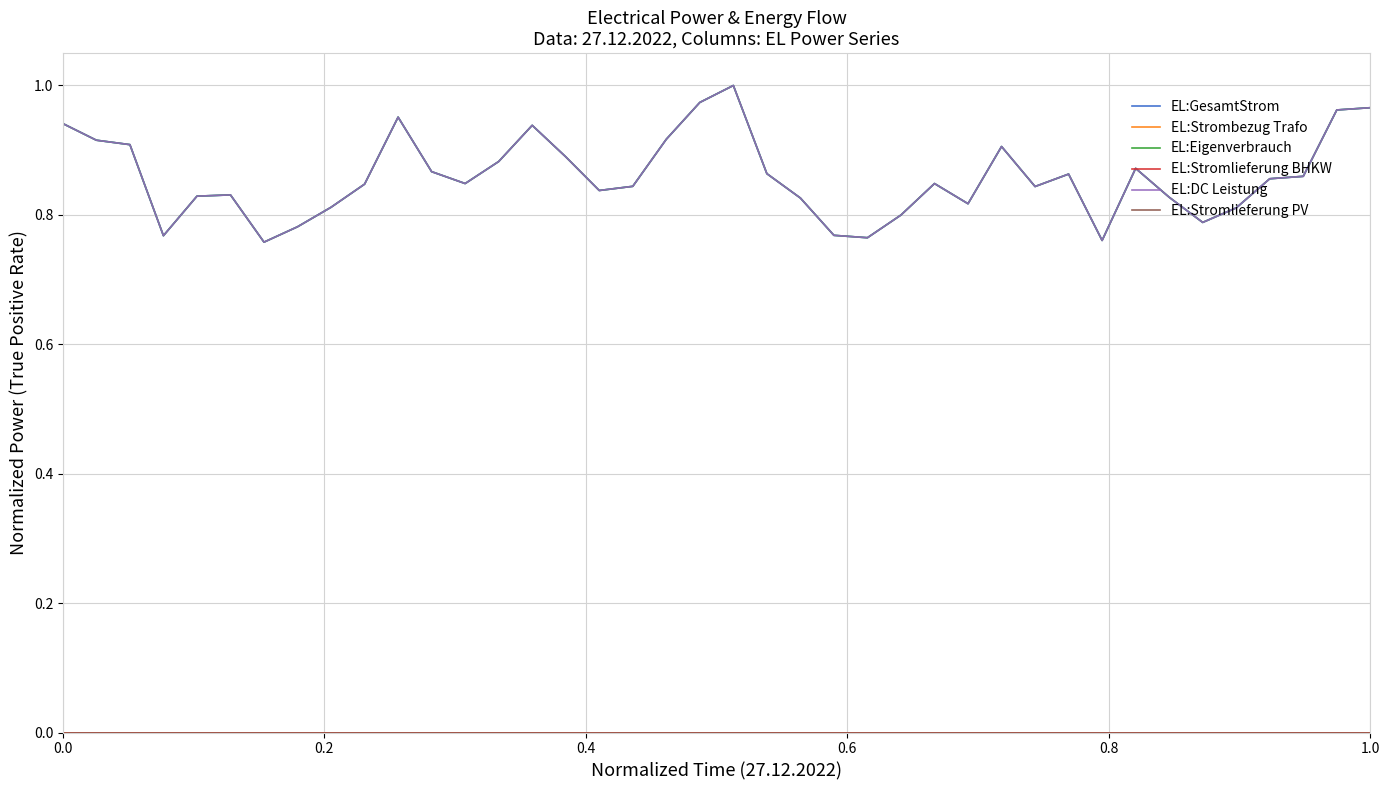

True or false: EL:Stromlieferung PV and EL:Eigenverbrauch cross at least once.

False